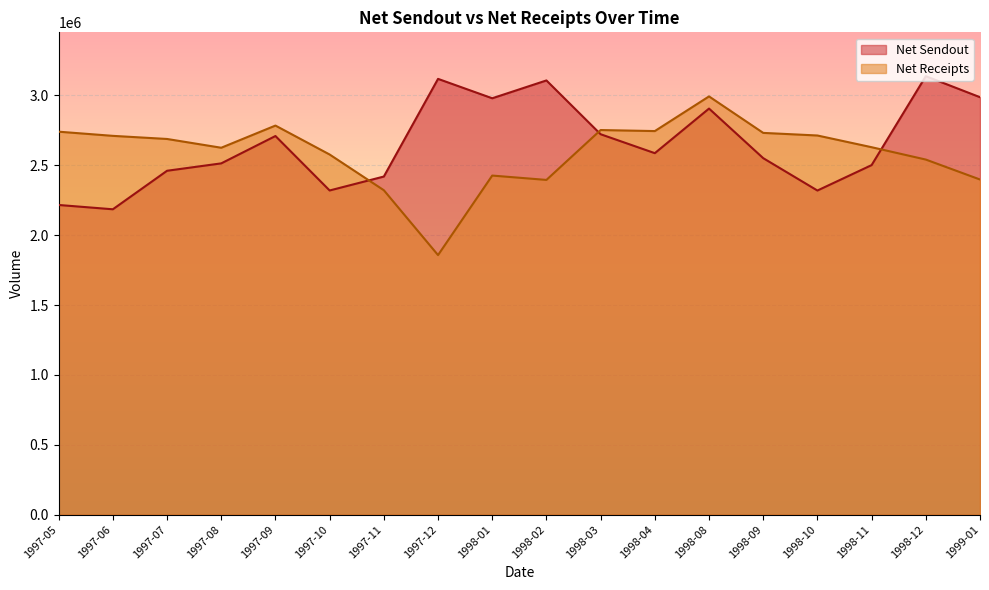

What is the label of the 10th point from the left?

1998-02